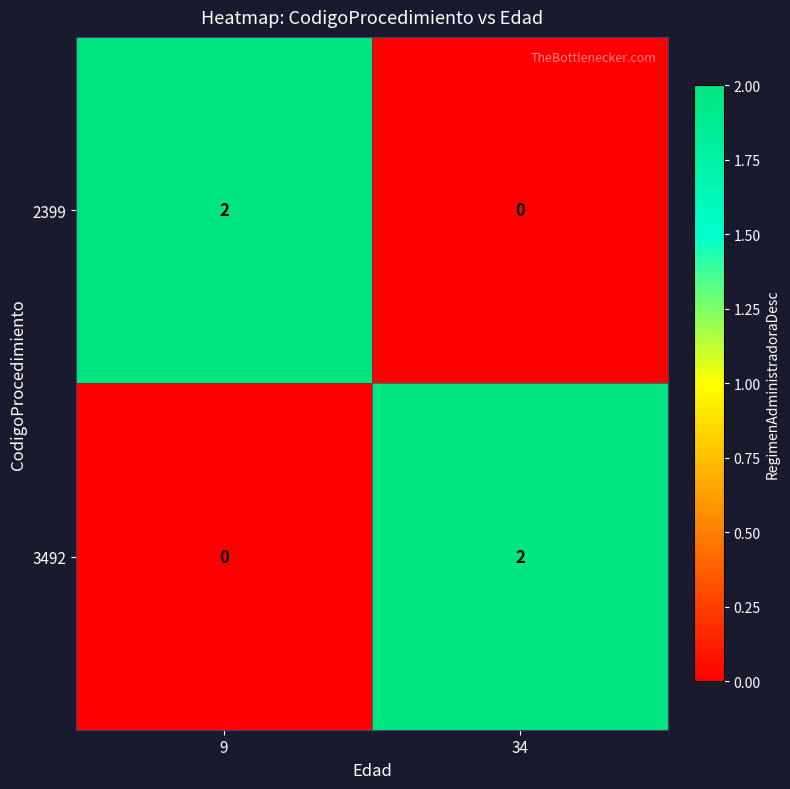

At which label does 3492 reach its peak?

34